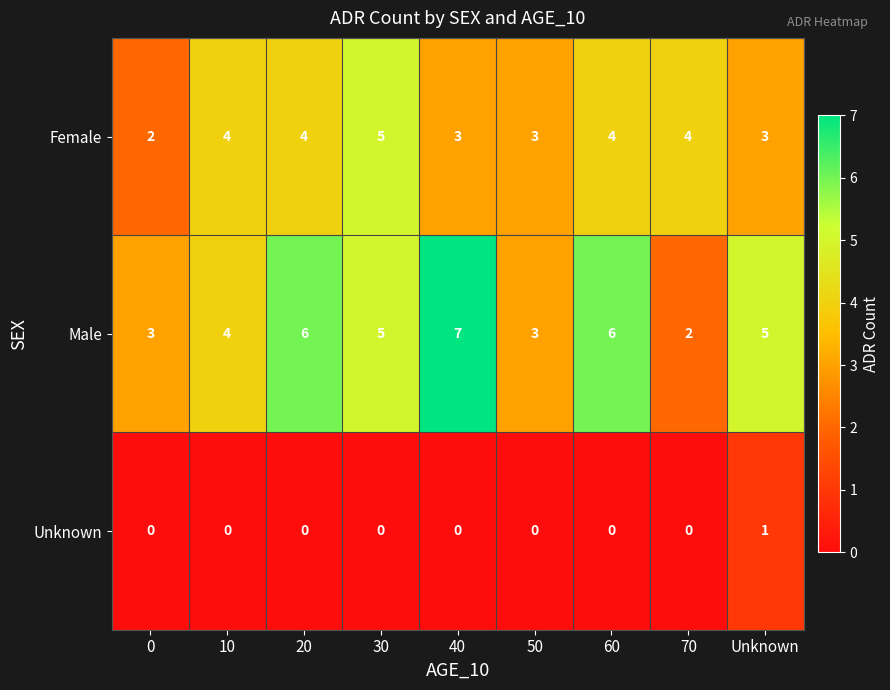

What is the approximate value of Female at 50?

3